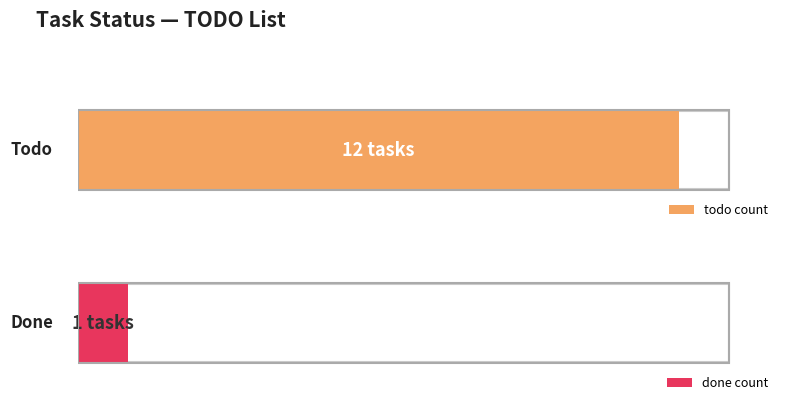

Between todo and done, which series saw the biggest shift?

todo